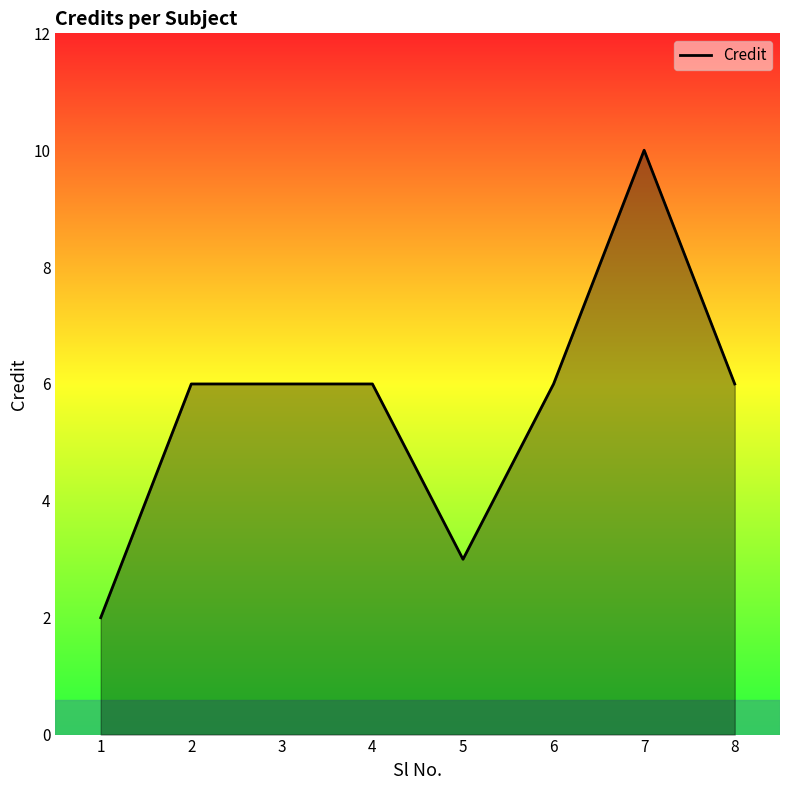

The chart shows a value of 6 at 6. True or false?

True